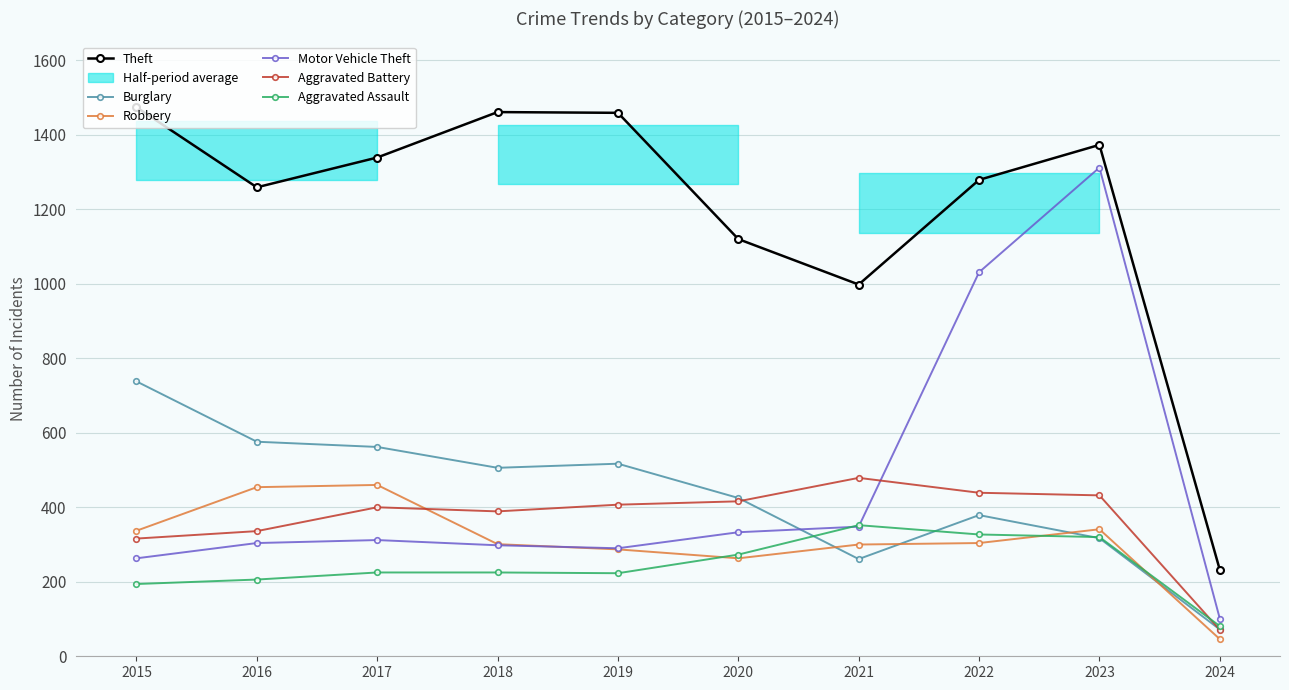

At which category does Aggravated Battery reach its first local valley?

2018